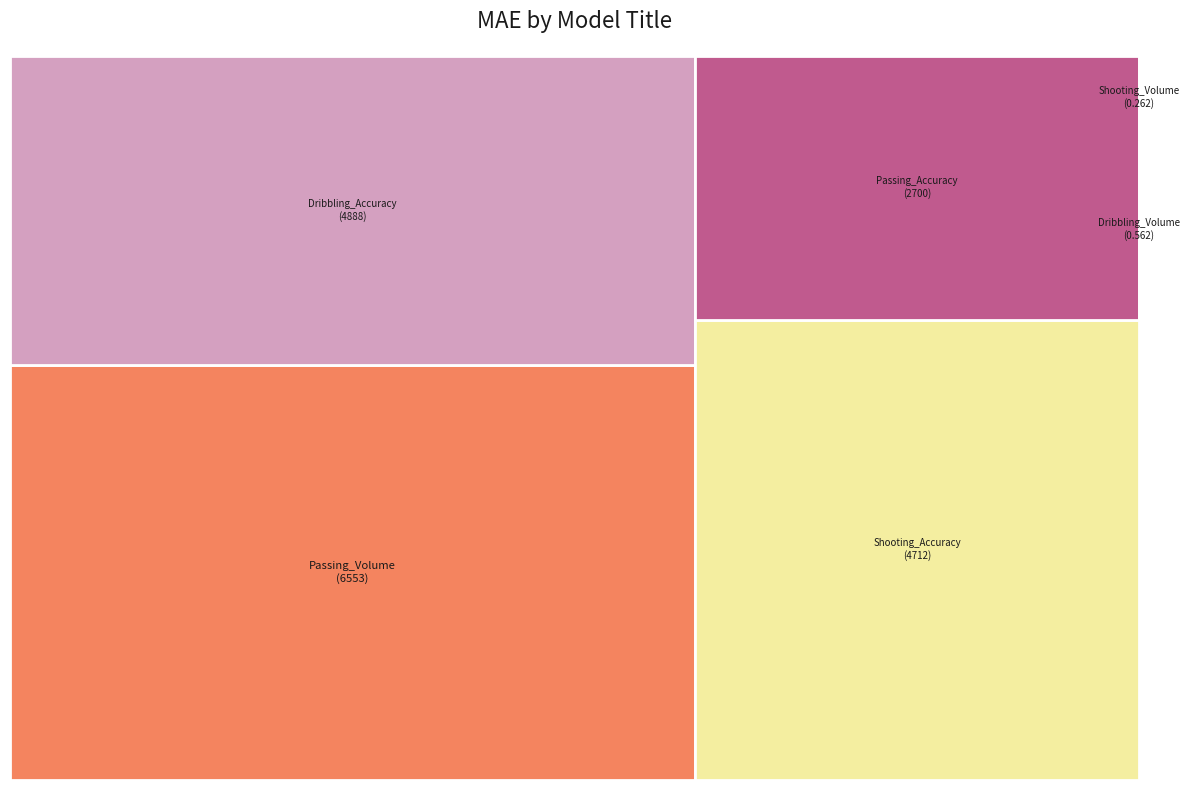

How many segments does this pie chart have?

6